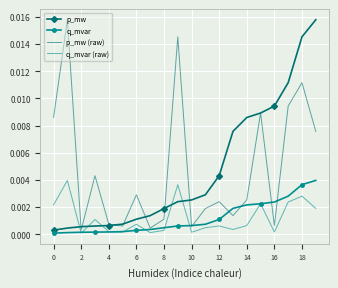

What is the sum of all p_mw values?

0.1